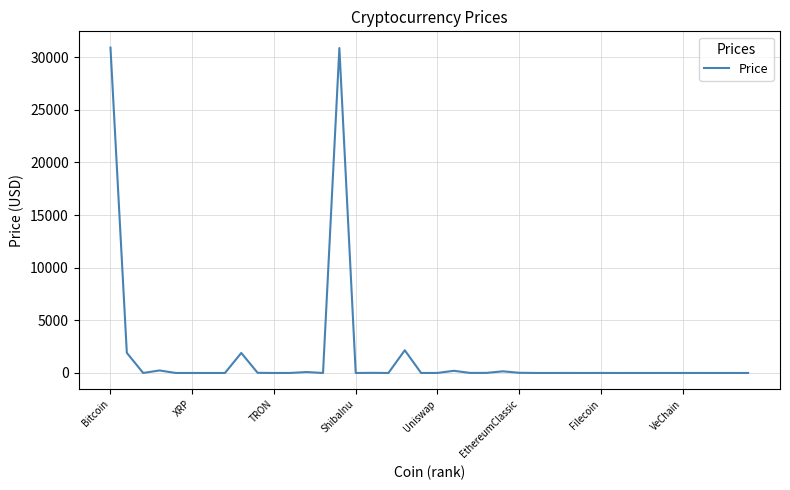

What is the greatest value displayed?

30915.4